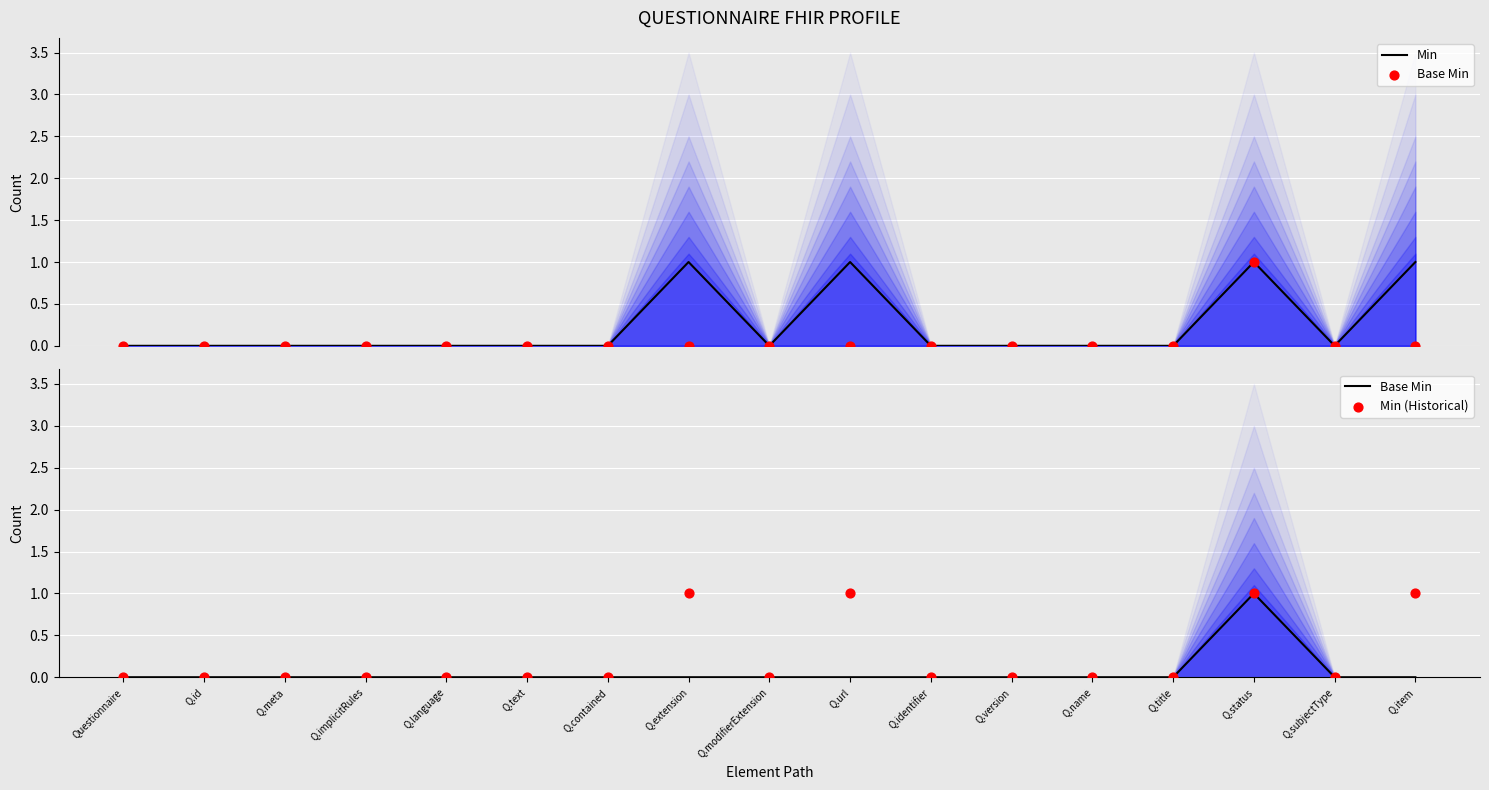

Which series has the widest spread of Y values?

Min